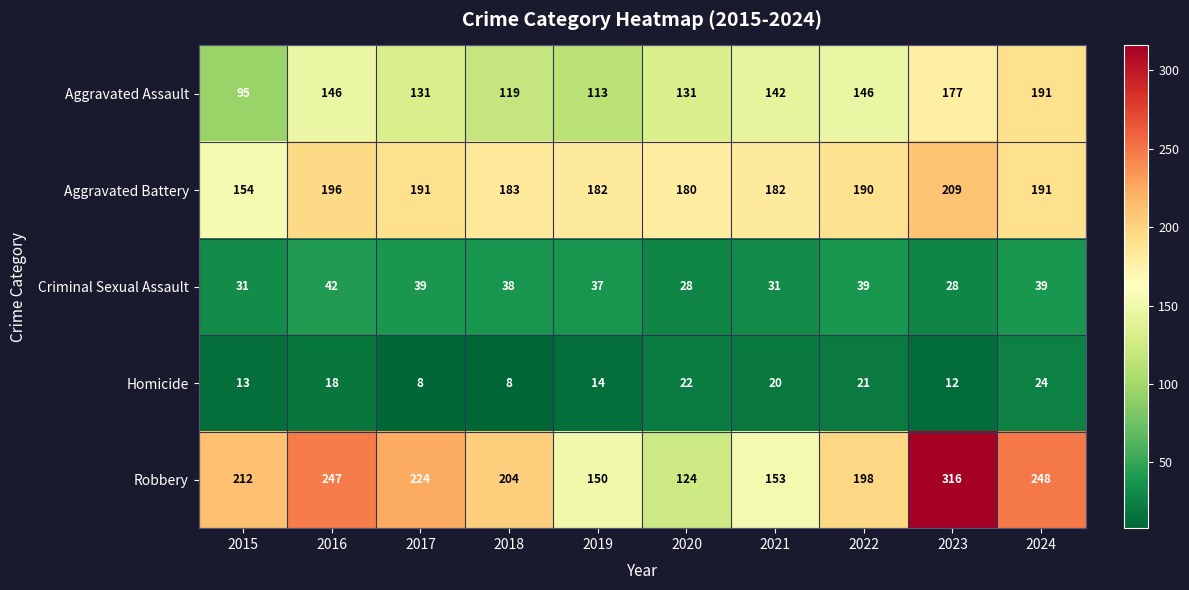

What is the total value across all series at 2020?

485